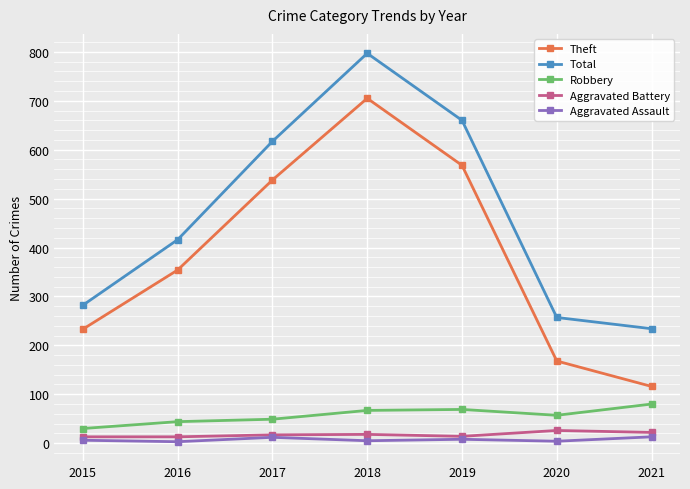

Does the chart have visible grid lines?

Yes